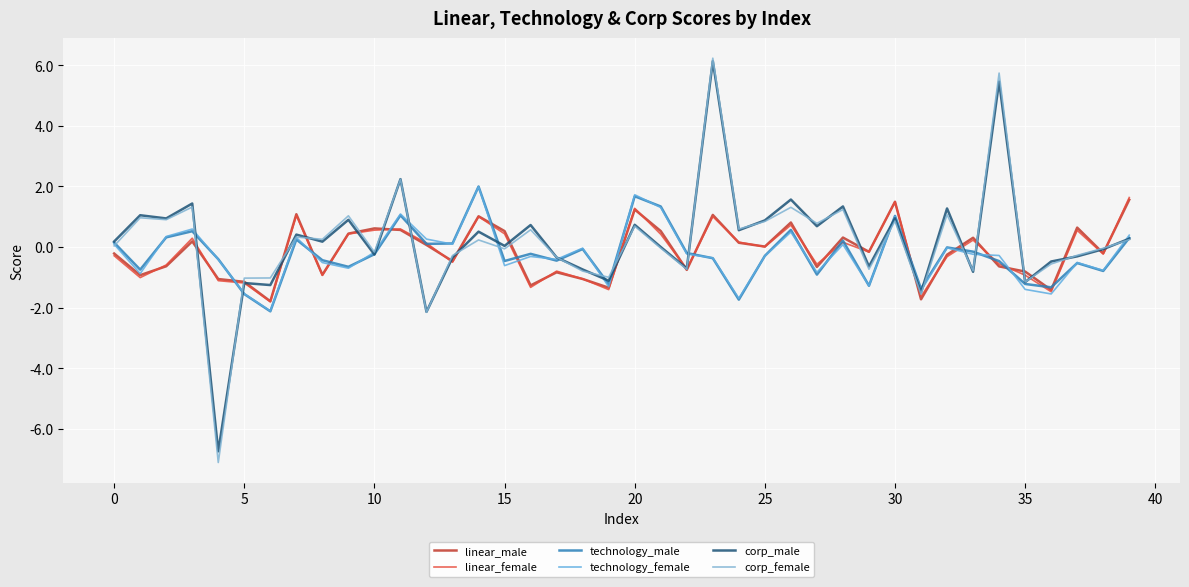

Does the chart have visible grid lines?

Yes